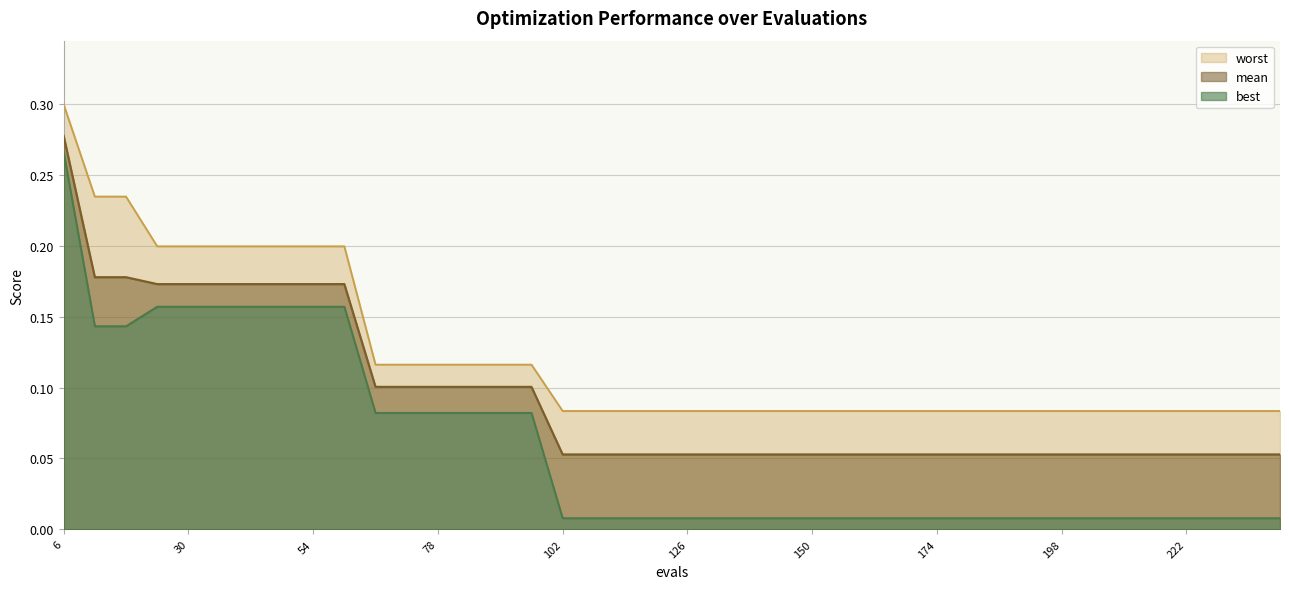

At how many categories does at least one series exceed 0?

40